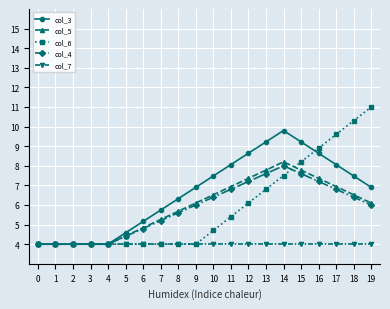

At which label does col_5 first exceed 6?

9